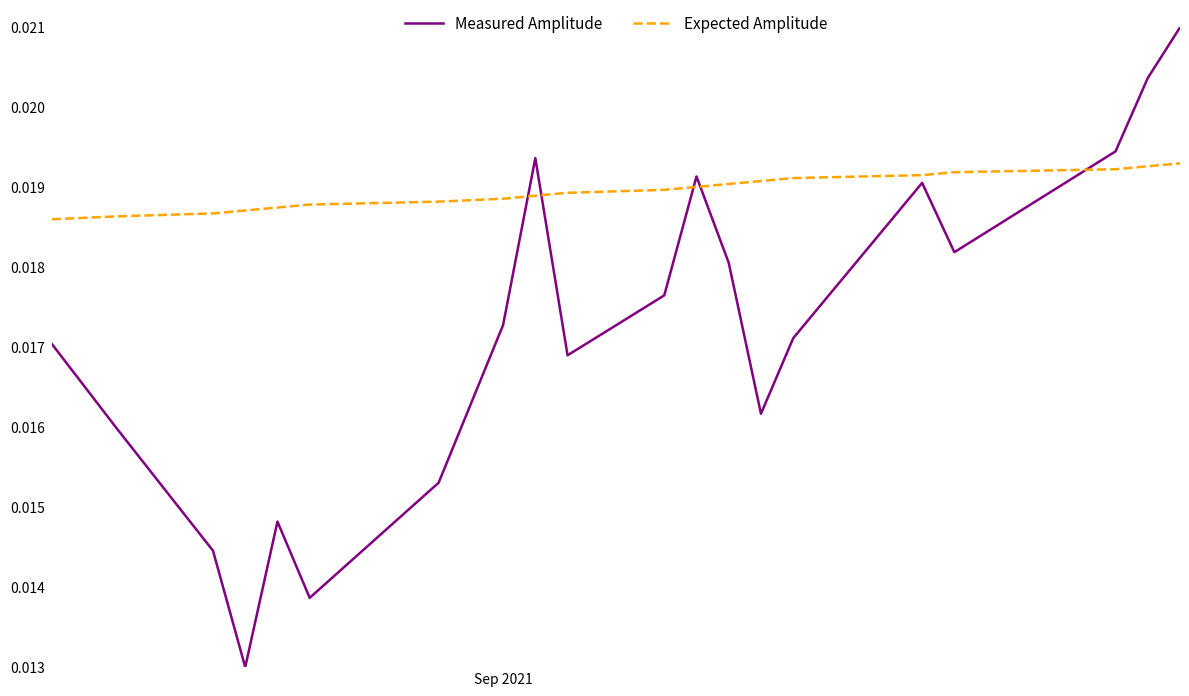

List the series in order of their peak value, lowest first.

Expected Amplitude, Measured Amplitude